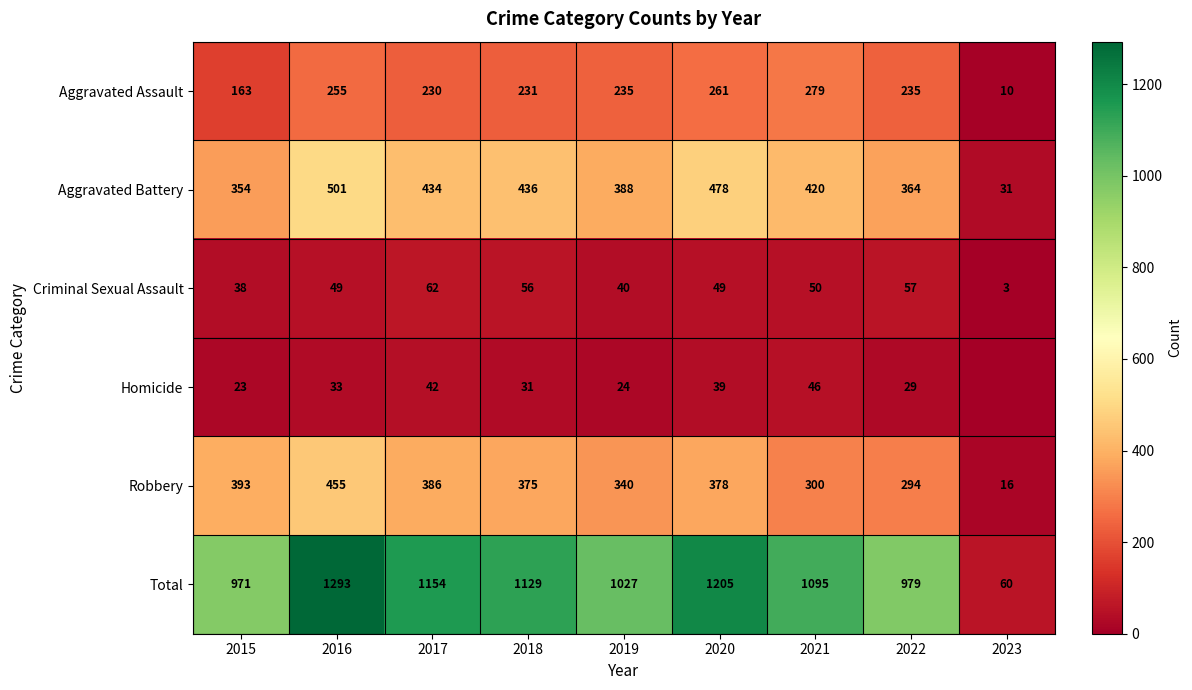

Read the Robbery value at 2017.

386